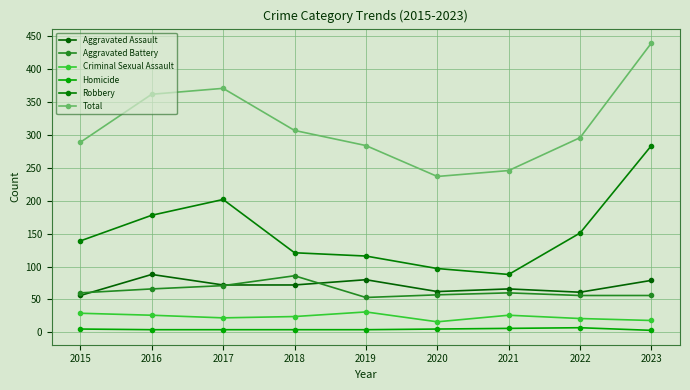

Which series changed the most between 2017 and 2019?

Total